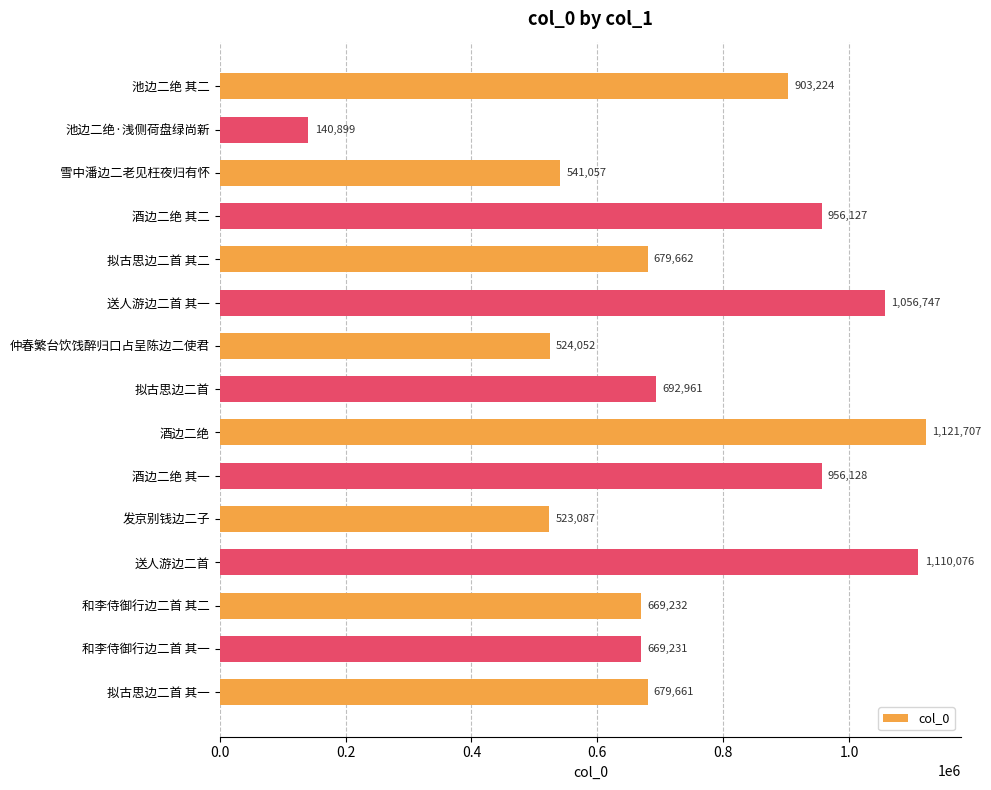

How many bars are there in total?

15